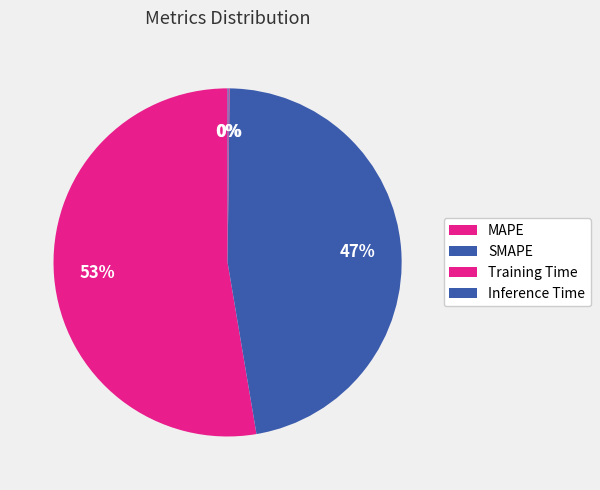

What percentage is NOT represented by Inference Time?

99.9%